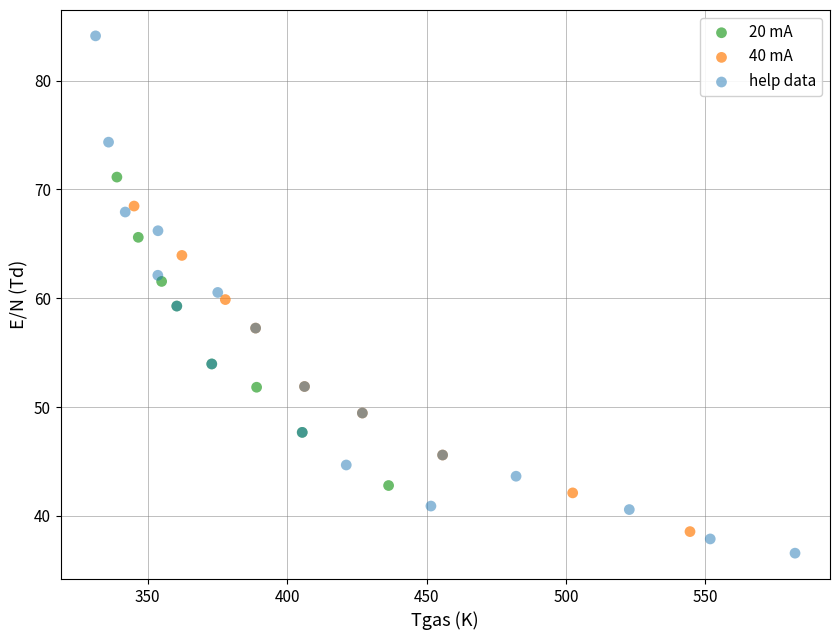

Which series has the widest spread of Y values?

help data